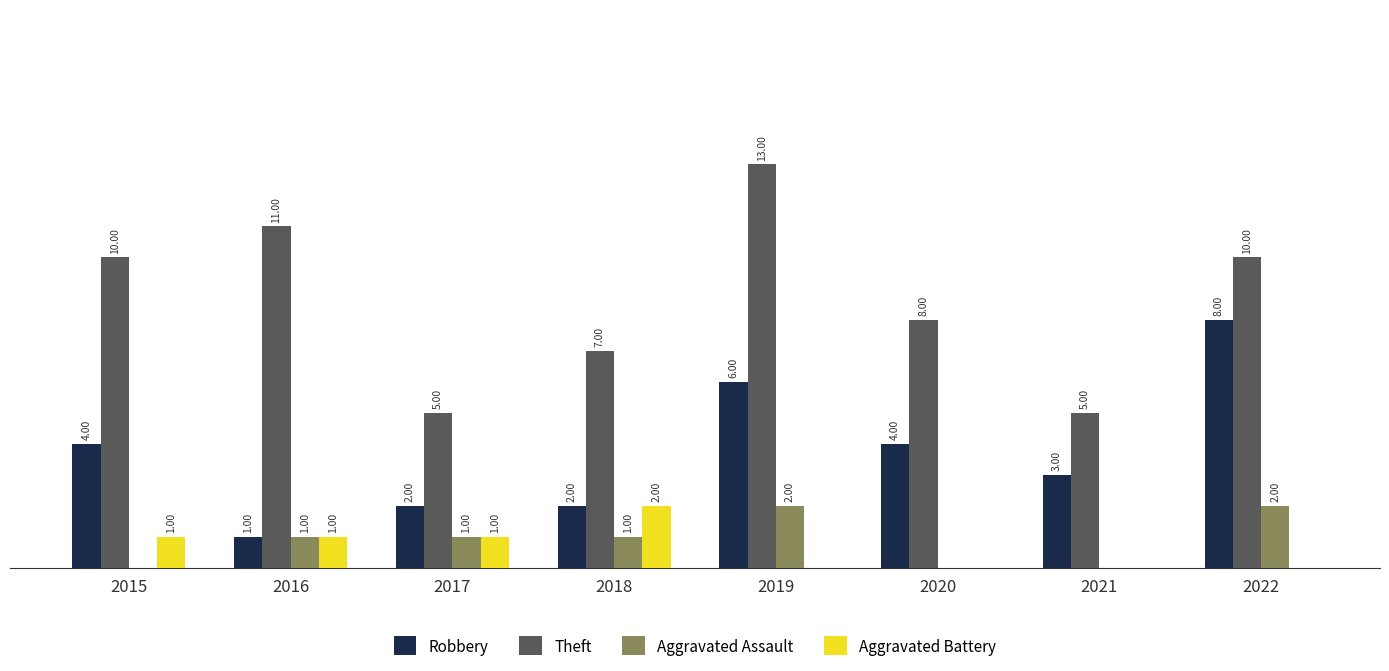

Is the value of Aggravated Battery at 2017 greater than the value of Theft at 2016?

No